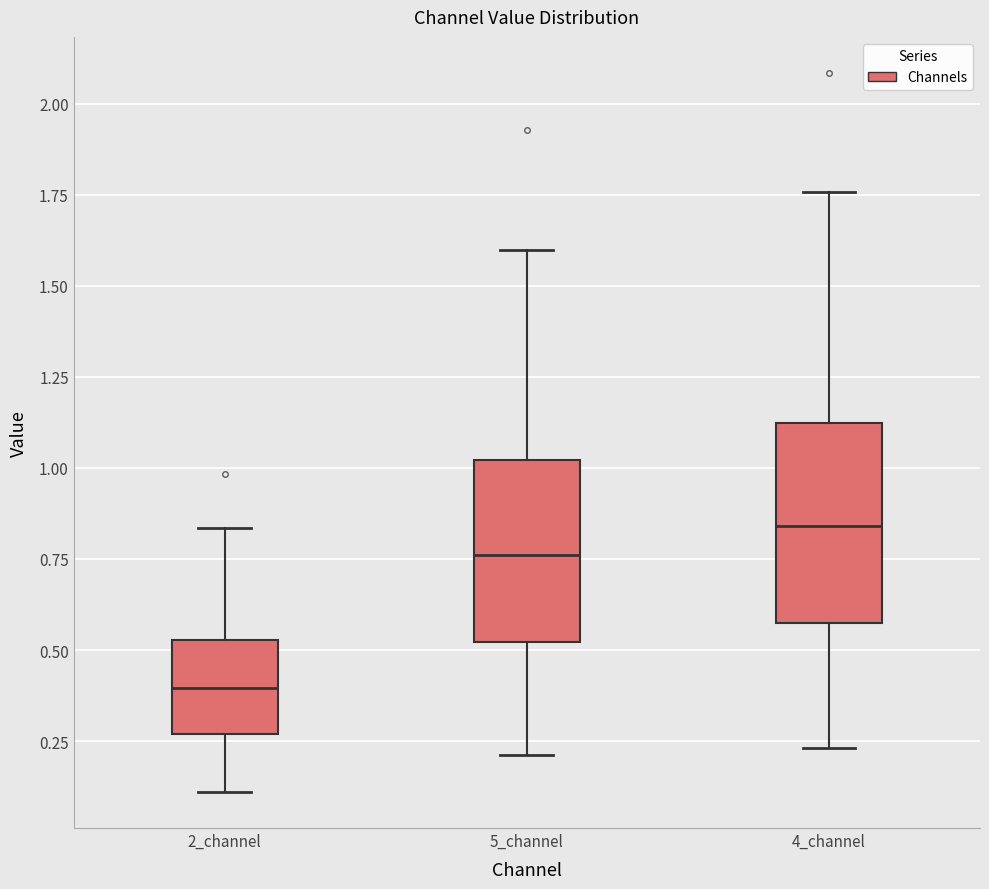

Reading left to right, read every box against the y-axis: the position of its median line, the range the box covers, and the ends of its whiskers. The values are not printed on the chart, so give them approximately, as read against the axis.

2_channel: median 0.40, box 0.25 to 0.55, whiskers 0.10 to 0.85
5_channel: median 0.75, box 0.50 to 1.00, whiskers 0.20 to 1.60
4_channel: median 0.85, box 0.55 to 1.10, whiskers 0.25 to 1.75